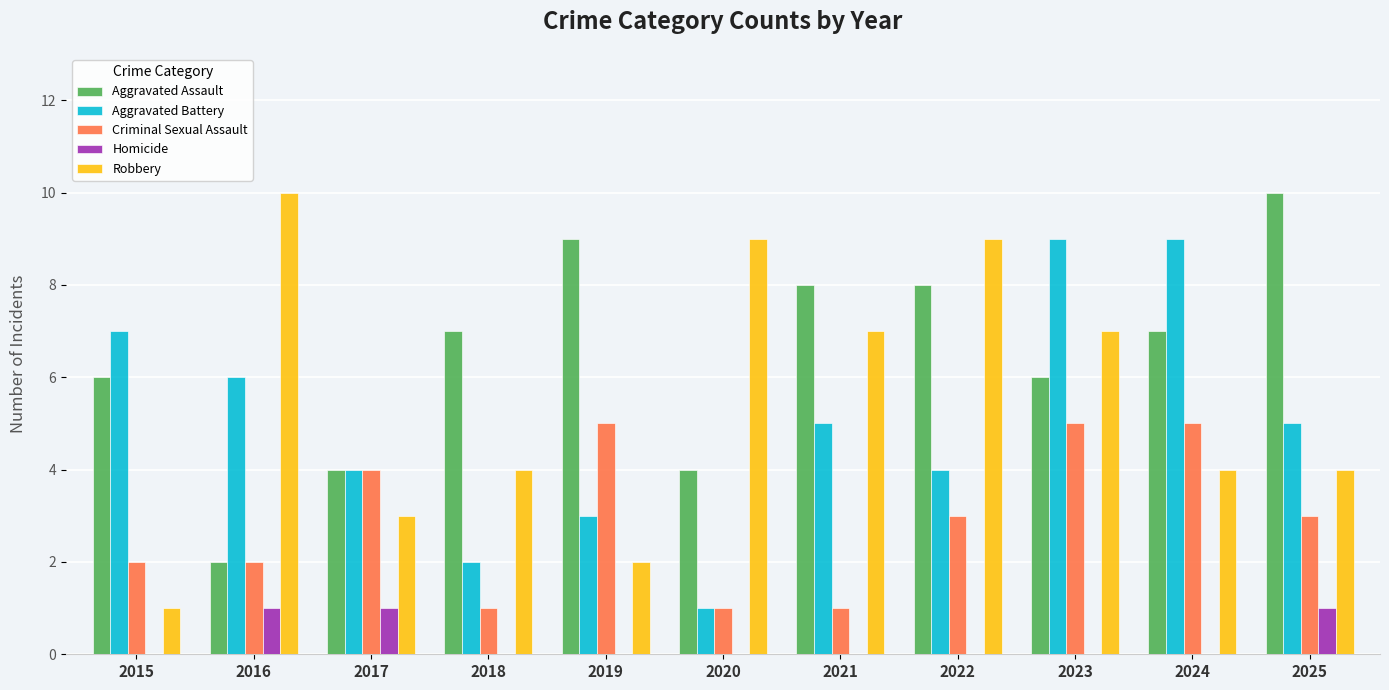

Between 2019 and 2020, which series saw the biggest shift?

Robbery